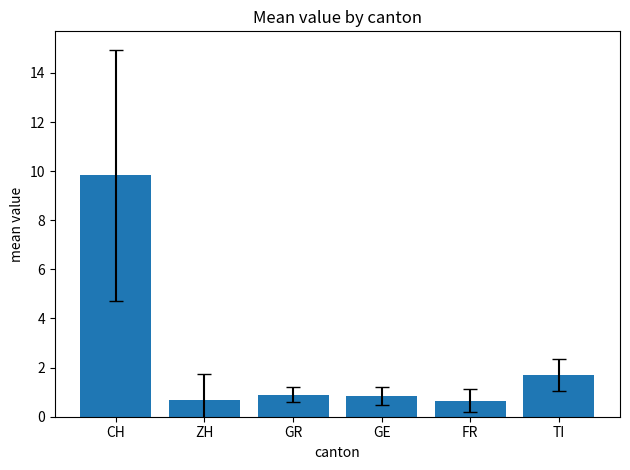

At which label is the value closest to 5?

TI